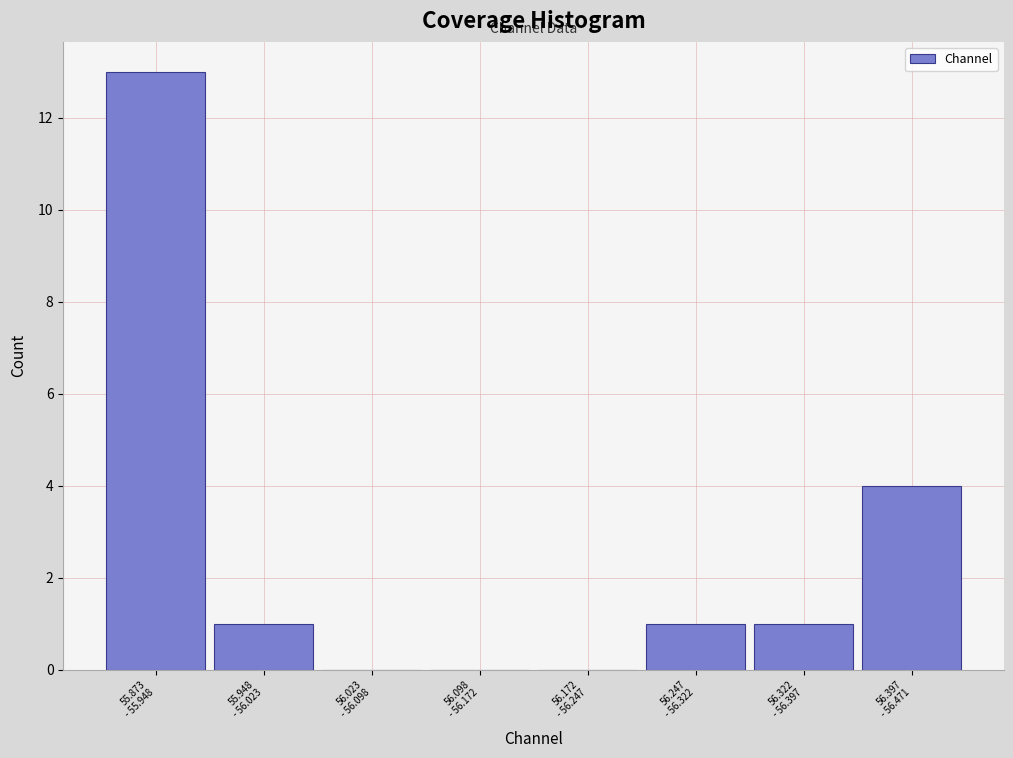

What is the sum of all values?

20